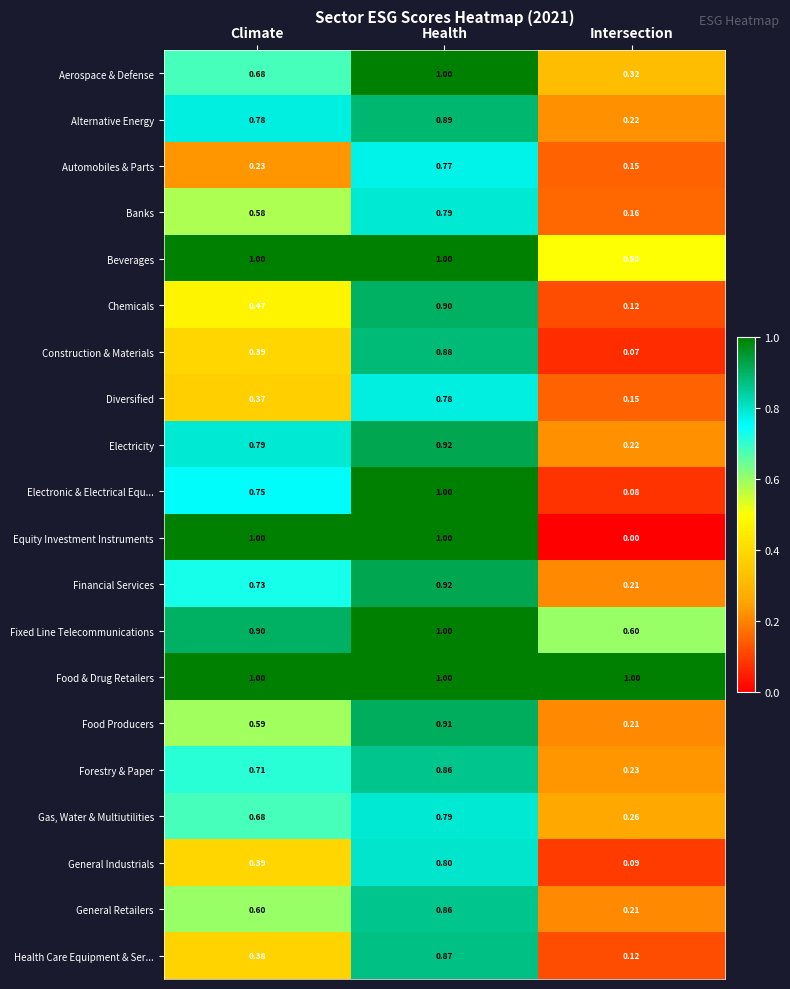

At which label does General Industrials reach its minimum?

Intersection